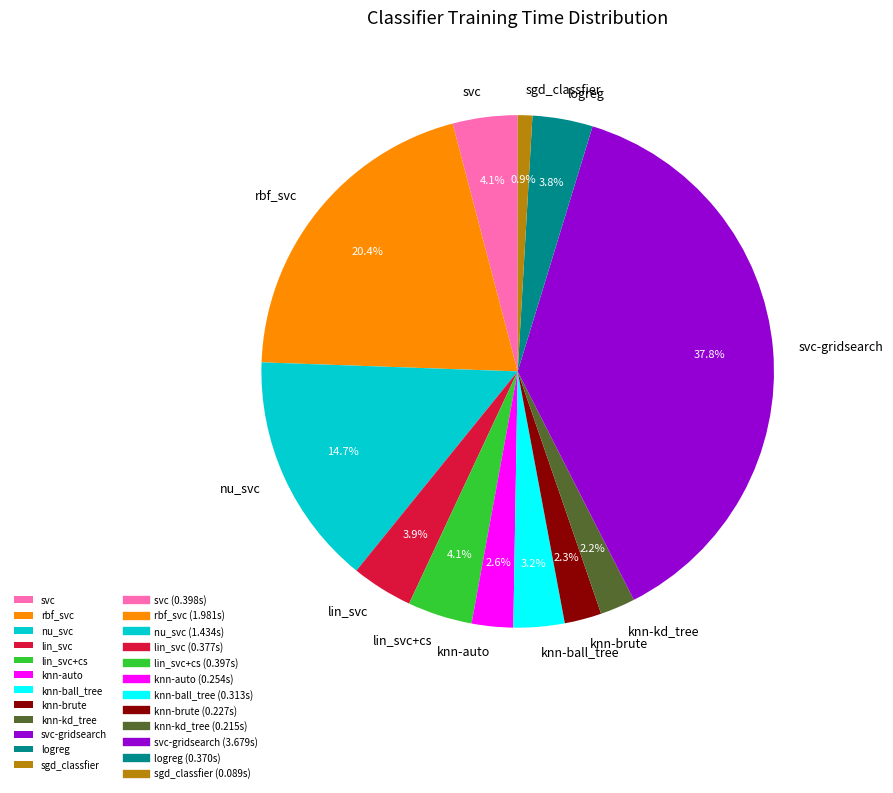

Does any single category account for the majority?

No